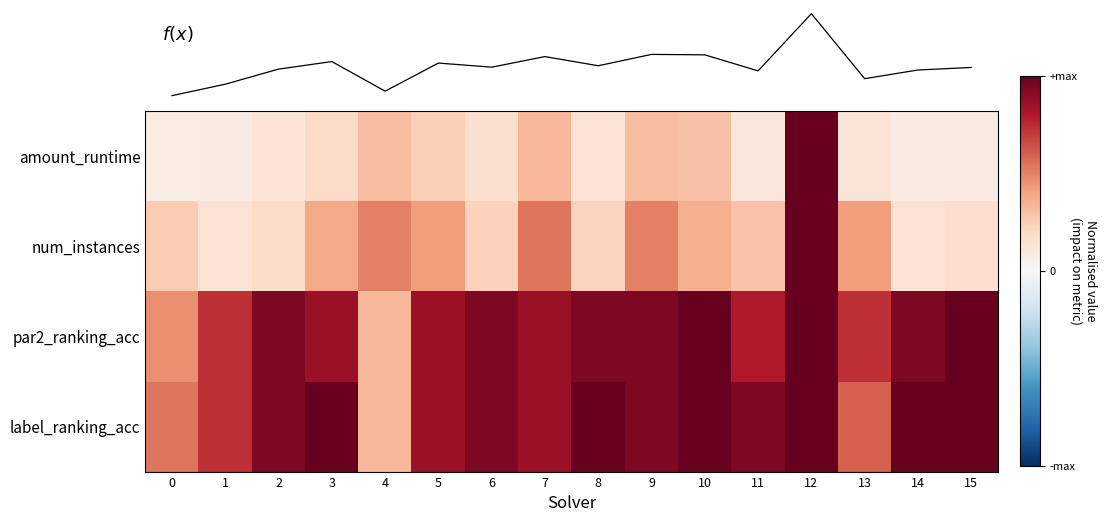

Is it true that label_ranking_acc equals 0.2 at 4?

False